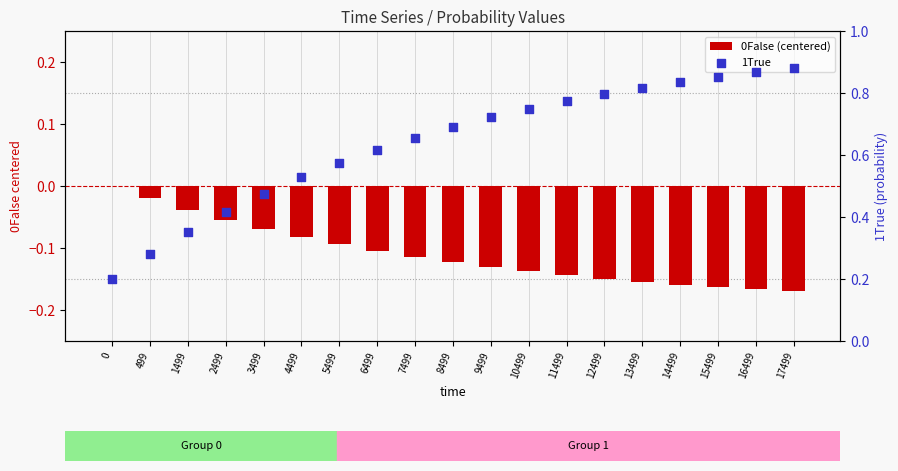

Which series contains the highest Y value?

1True